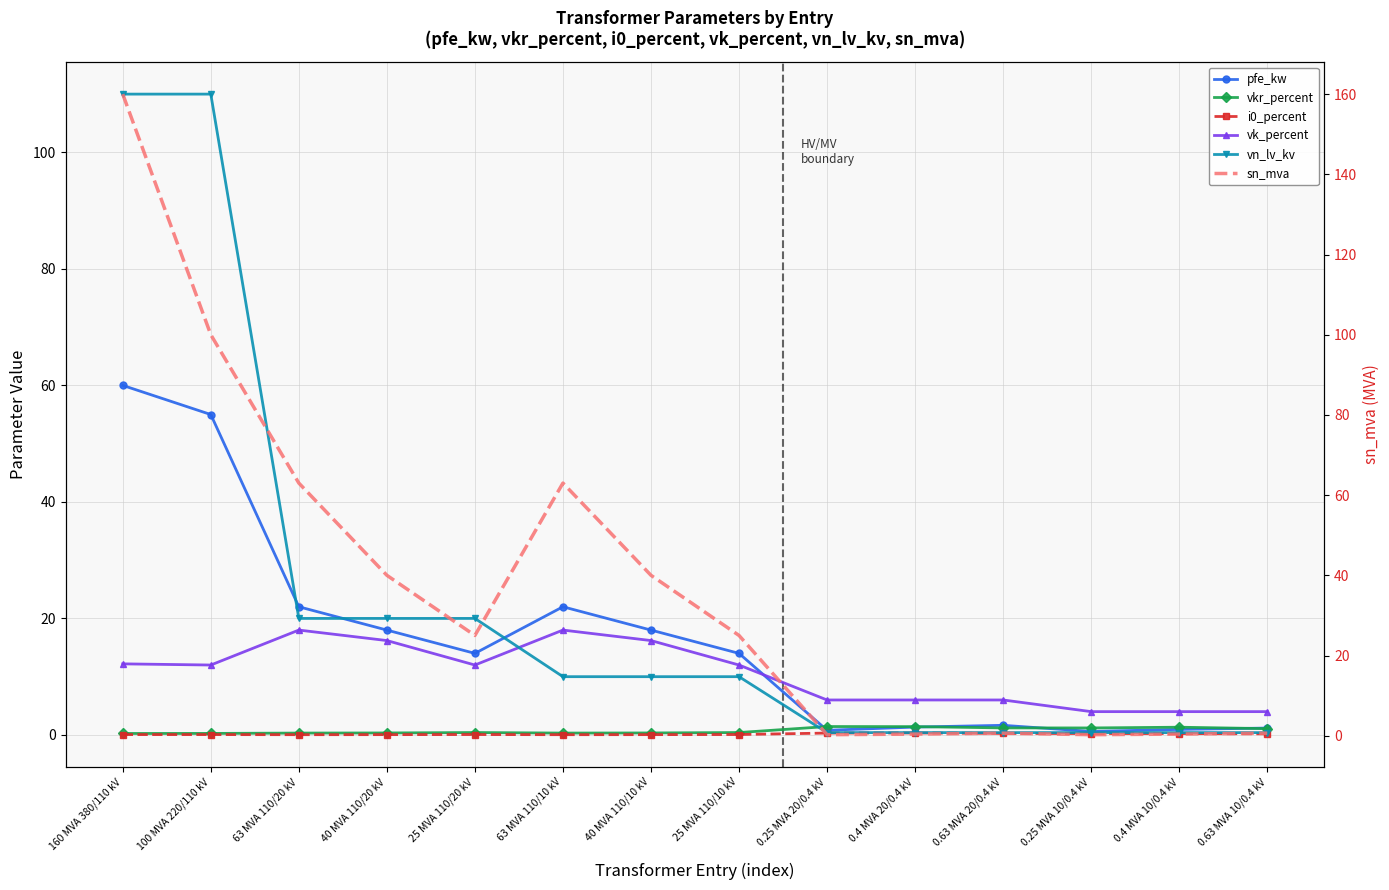

What are all the series names shown in the legend?

pfe_kw, vkr_percent, i0_percent, vk_percent, vn_lv_kv, sn_mva